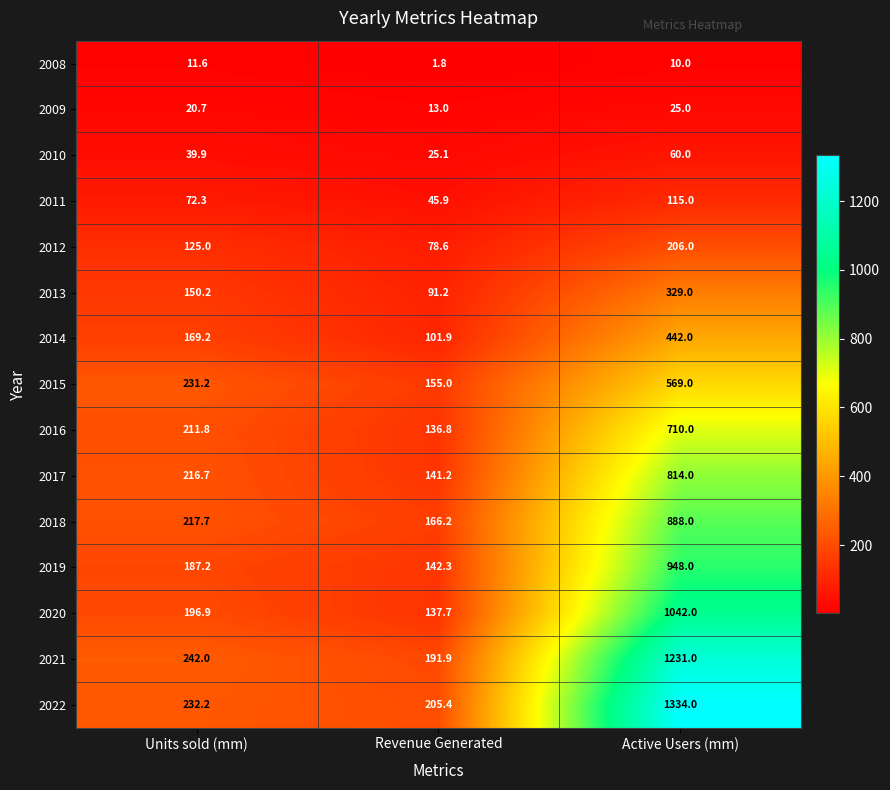

What is the total value across all series at Revenue Generated?

1634.0